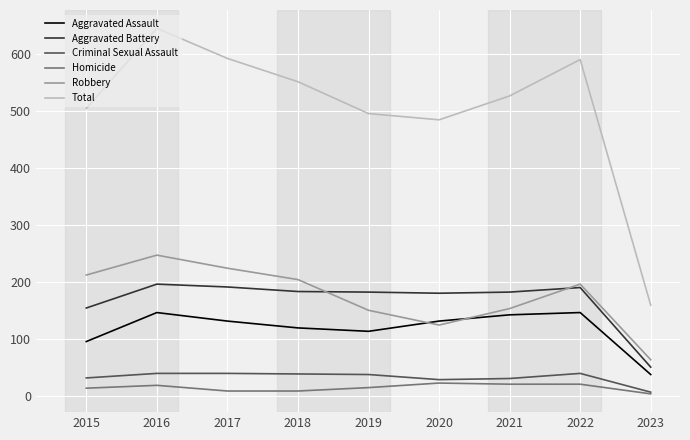

Rank the series at 2018 from lowest to highest value.

Homicide, Criminal Sexual Assault, Aggravated Assault, Aggravated Battery, Robbery, Total